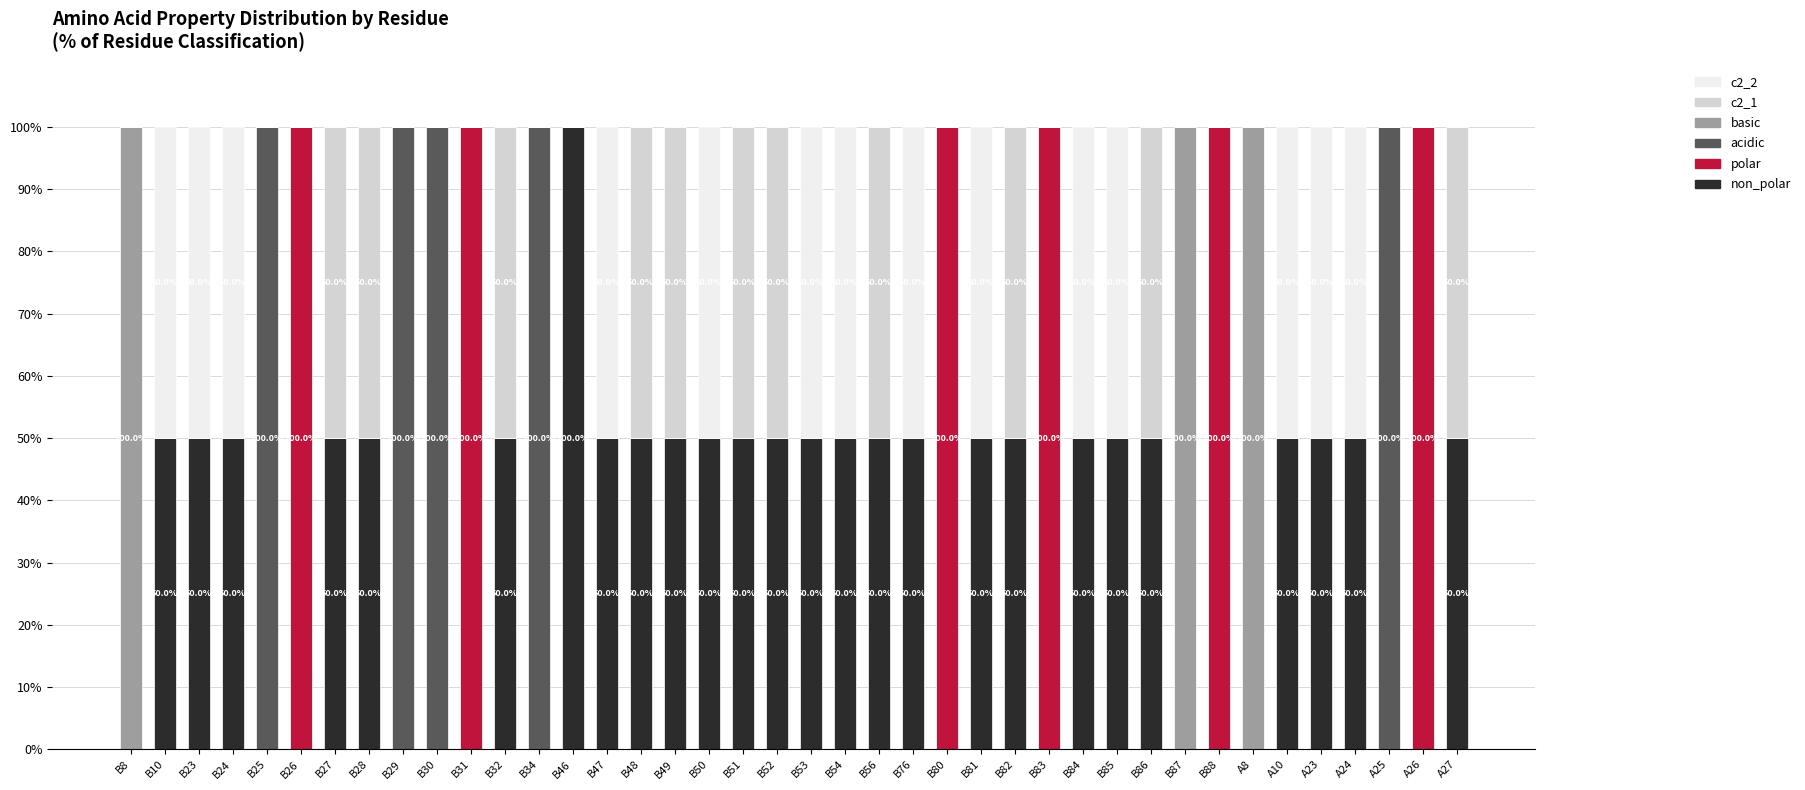

What position from the right is B8?

40